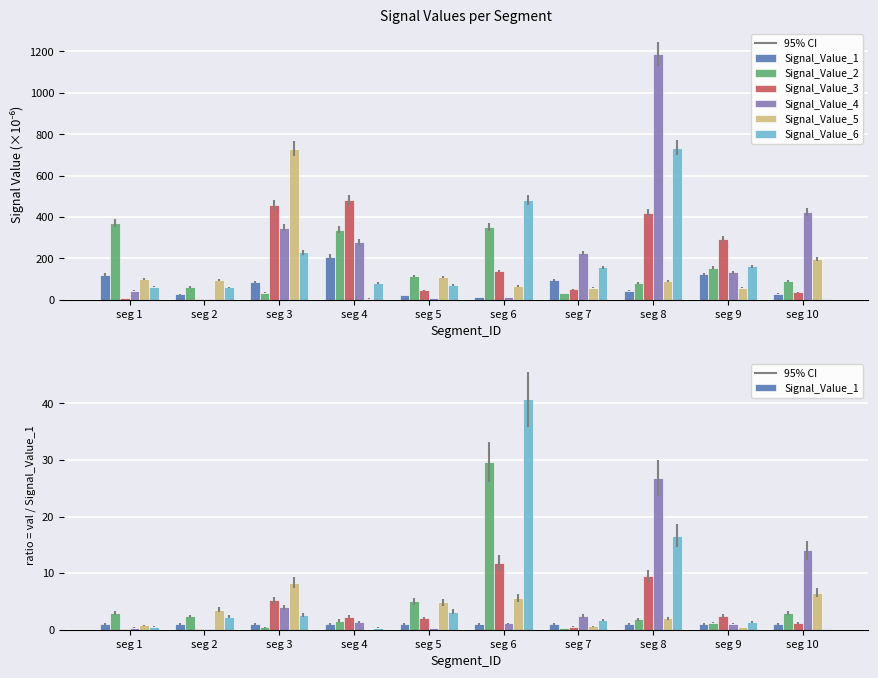

At how many categories does at least one series exceed 18?

2